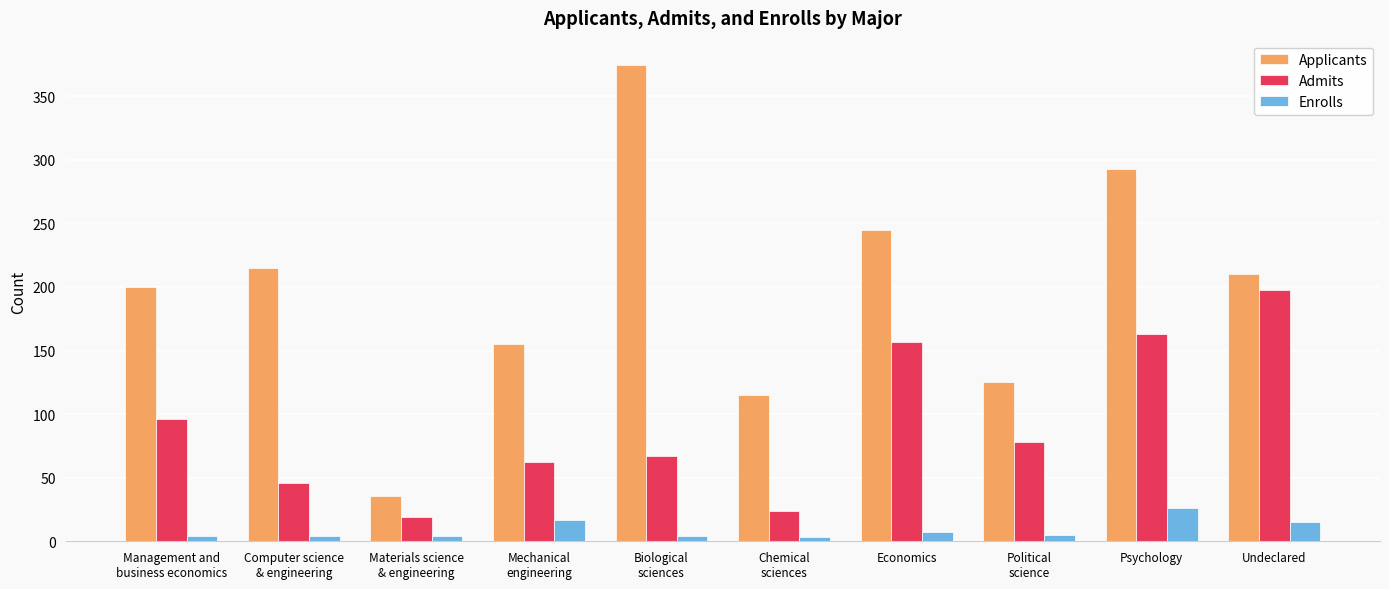

What position from the right is Economics?

4